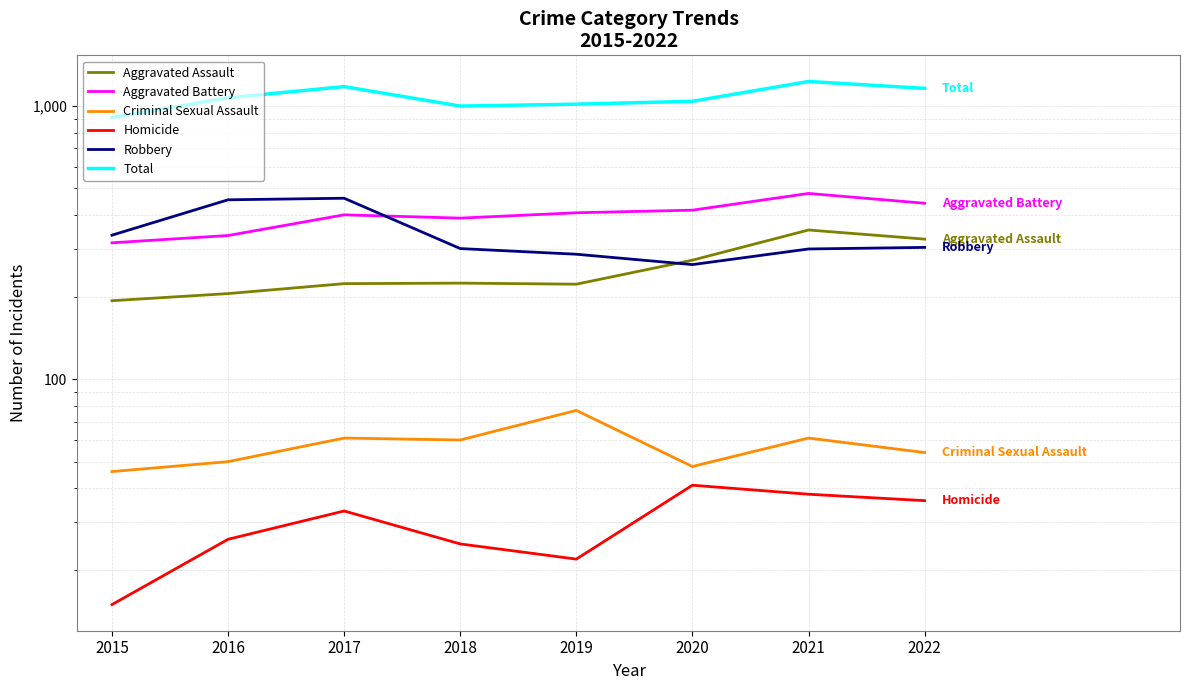

Which category has the highest value across all series?

2021